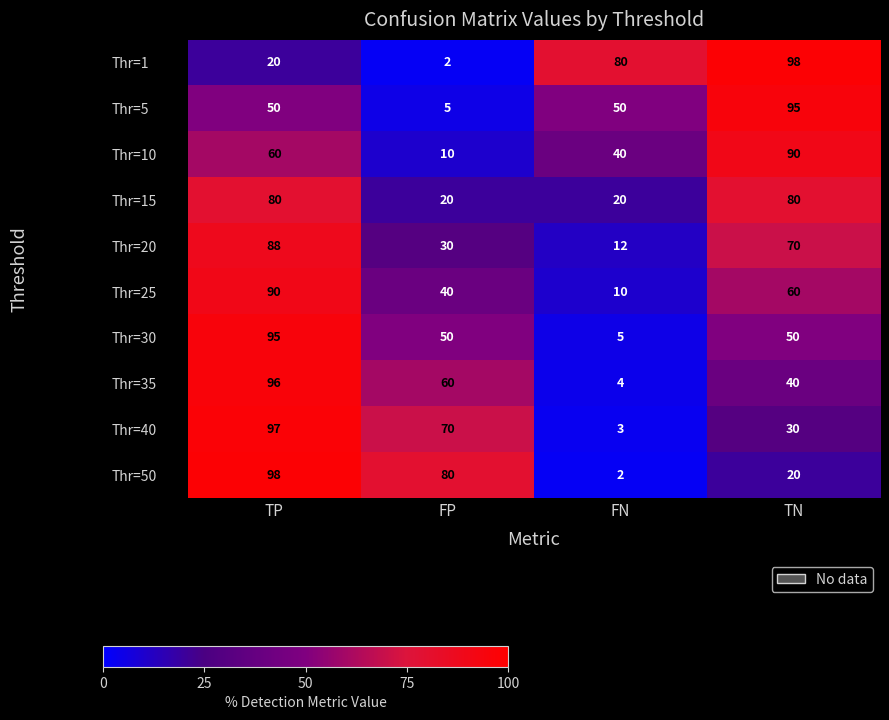

Is the value of Thr=15 at FN greater than the value of Thr=50 at FP?

No